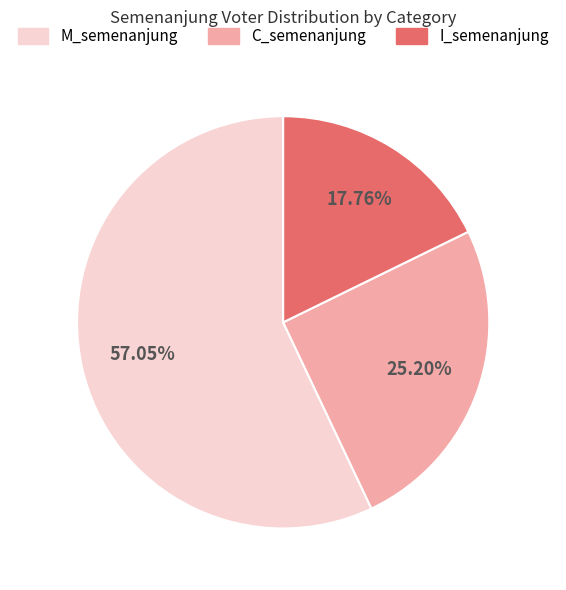

Is there a majority slice in this chart?

Yes